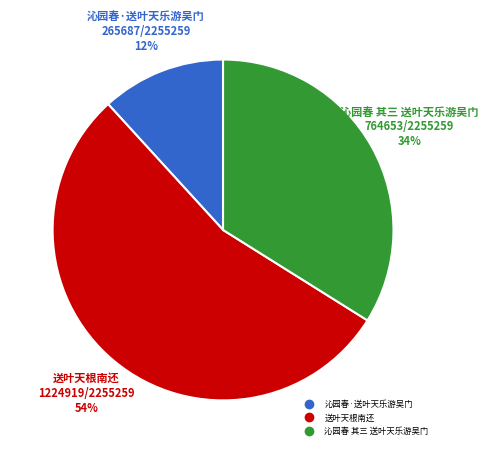

Which has a higher value, 沁园春 其三 送叶天乐游吴门 or 沁园春·送叶天乐游吴门?

沁园春 其三 送叶天乐游吴门